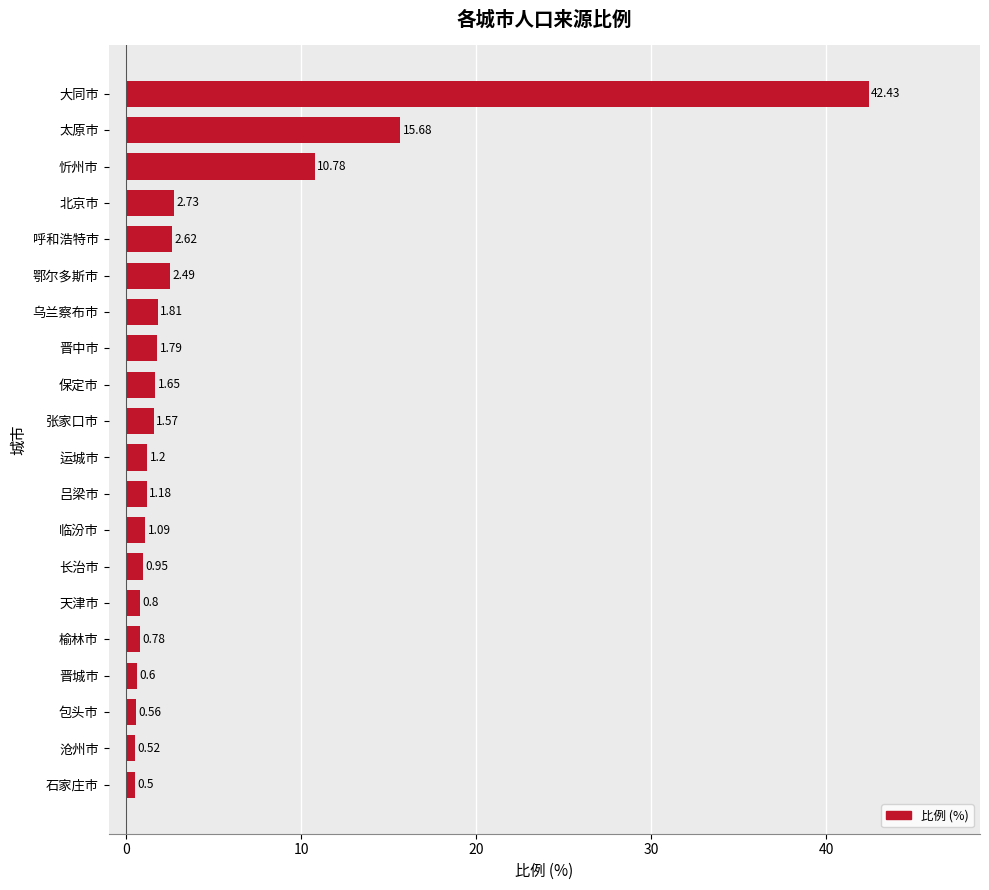

What is the sum of all values?

91.7